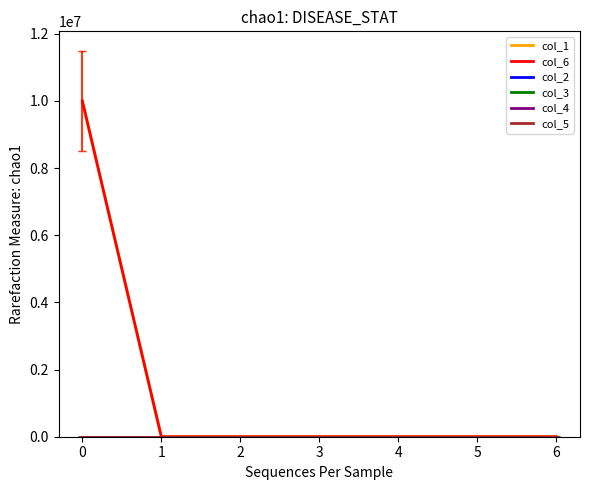

True or false: col_2 and col_3 cross at least once.

False